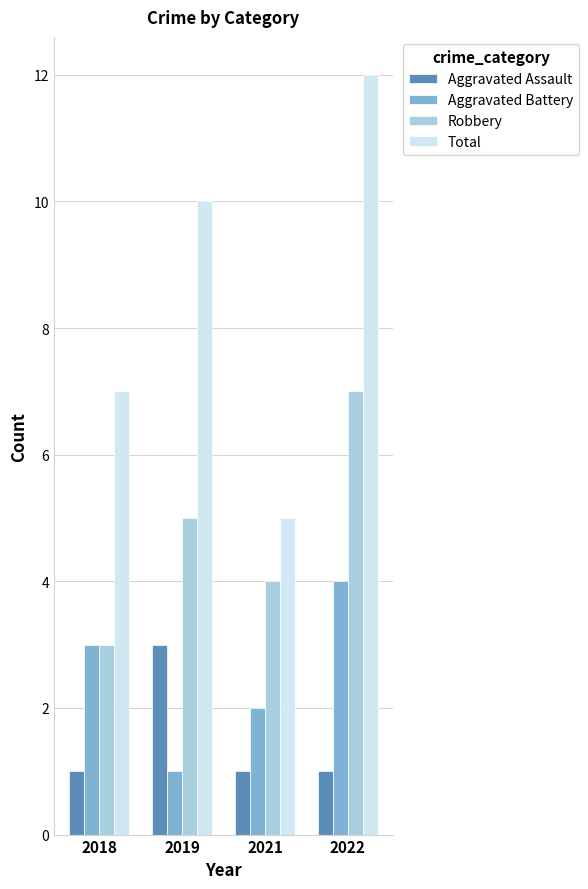

What is the value of the Total bar at the 3rd from the left?

5